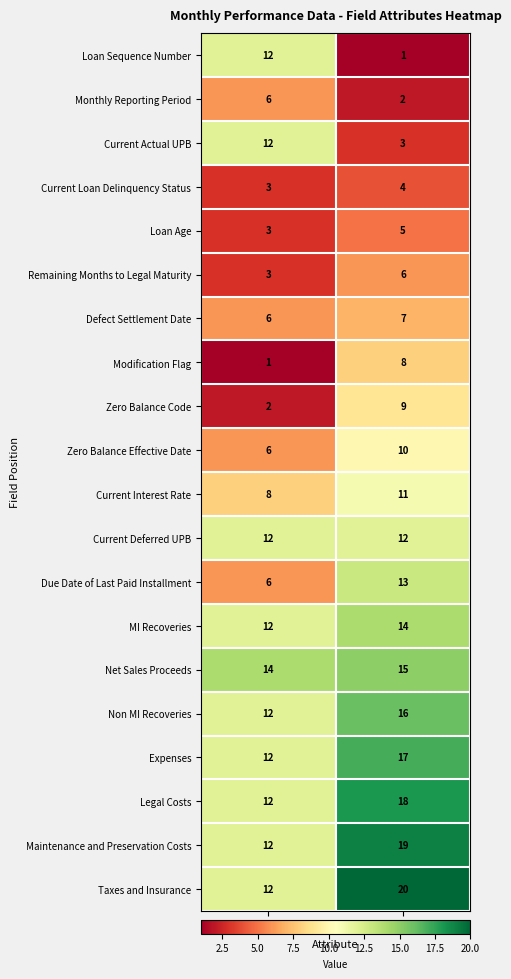

Rank the series at FIELD POSITION from highest to lowest value.

Taxes and Insurance, Maintenance and Preservation Costs, Legal Costs, Expenses, Non MI Recoveries, Net Sales Proceeds, MI Recoveries, Due Date of Last Paid Installment, Current Deferred UPB, Current Interest Rate, Zero Balance Effective Date, Zero Balance Code, Modification Flag, Defect Settlement Date, Remaining Months to Legal Maturity, Loan Age, Current Loan Delinquency Status, Current Actual UPB, Monthly Reporting Period, Loan Sequence Number